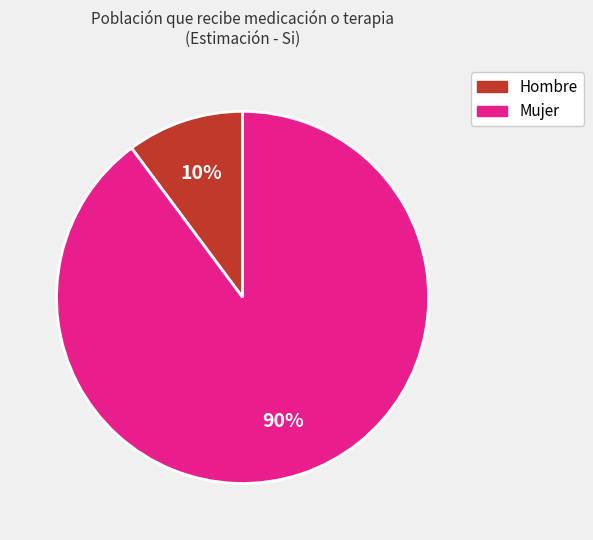

To the nearest percent, what is the combined percentage of Mujer and Hombre?

100%